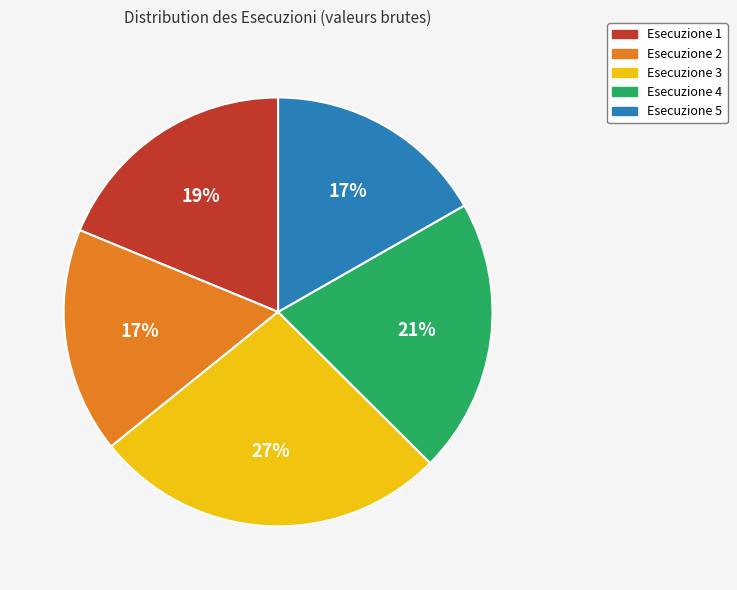

To the nearest percent, what percentage of the pie is Esecuzione 3?

27%